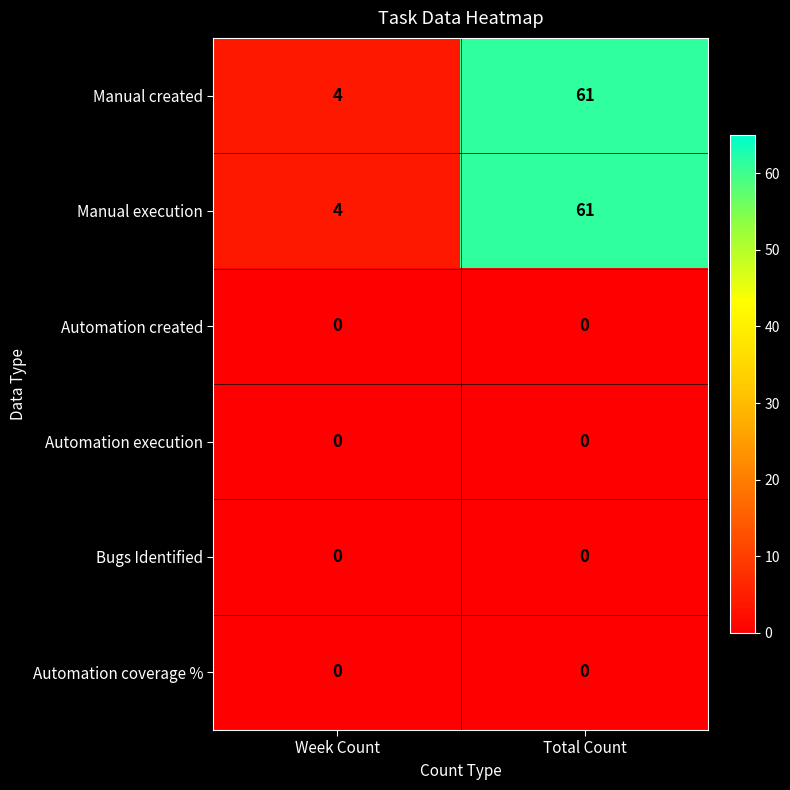

Count the number of data series in this chart.

6